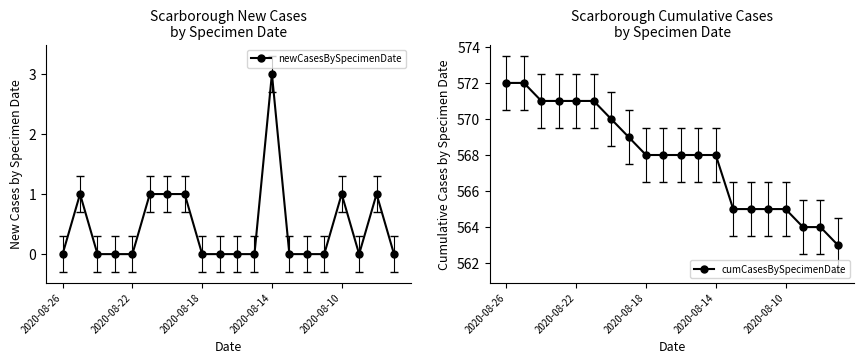

What is the maximum value for newCasesBySpecimenDate?

3